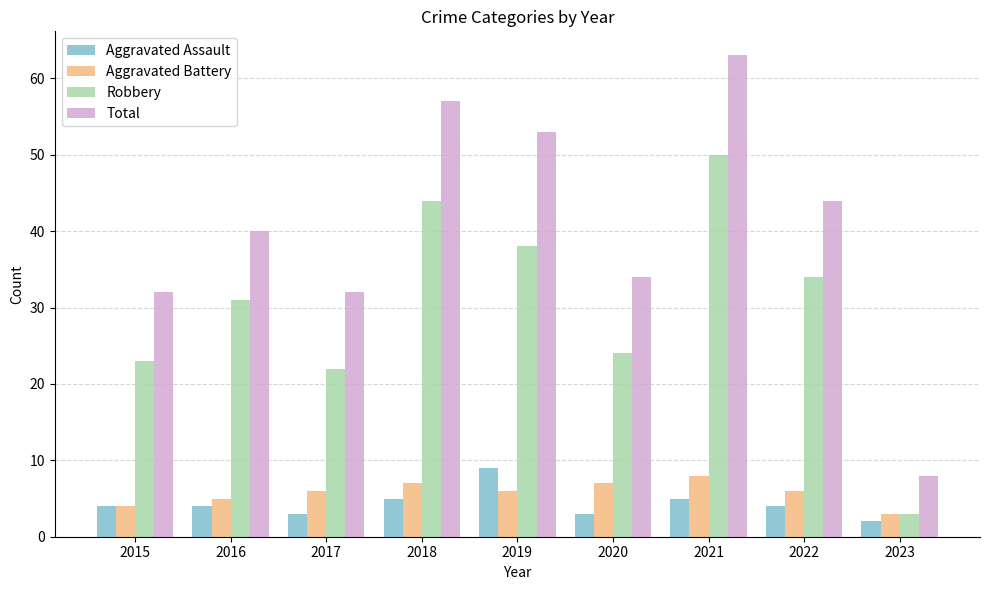

Count the number of data series in this chart.

4